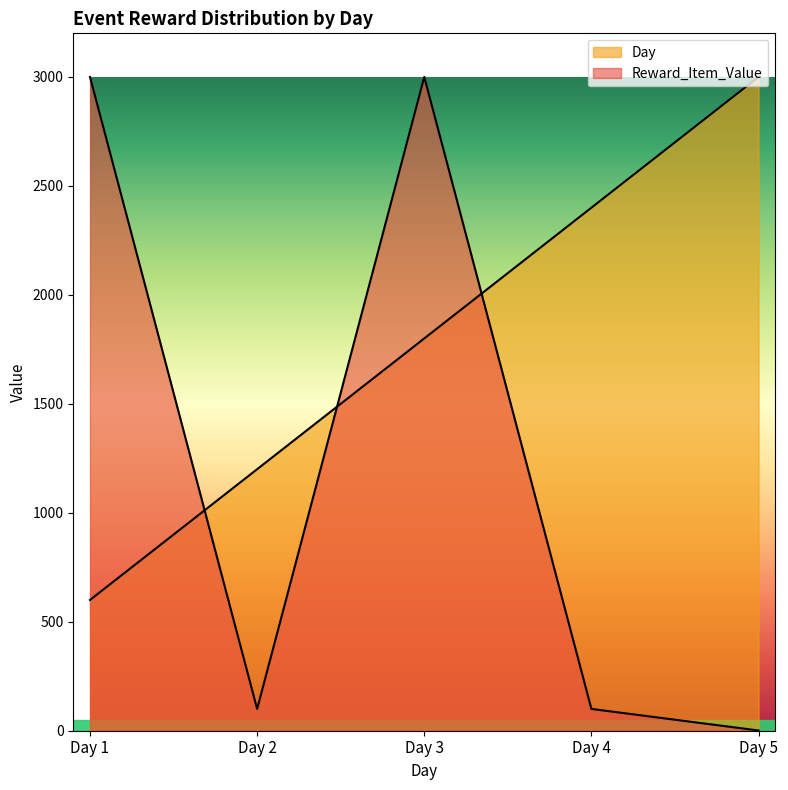

At how many categories does at least one series exceed 2661?

3